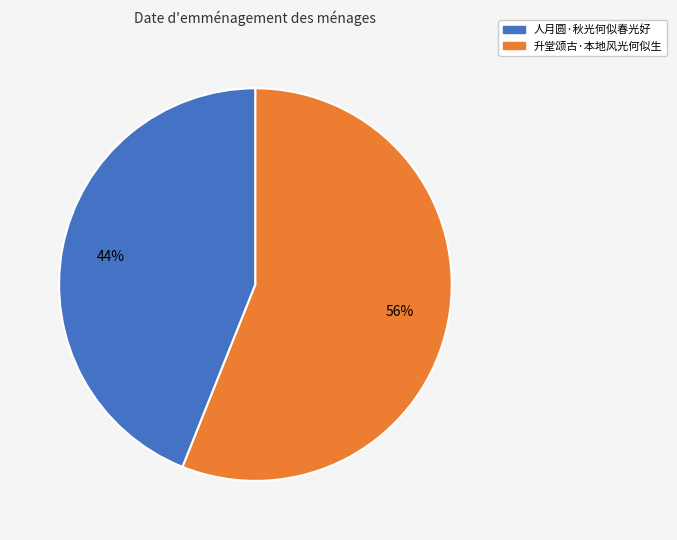

How many segments does this pie chart have?

2